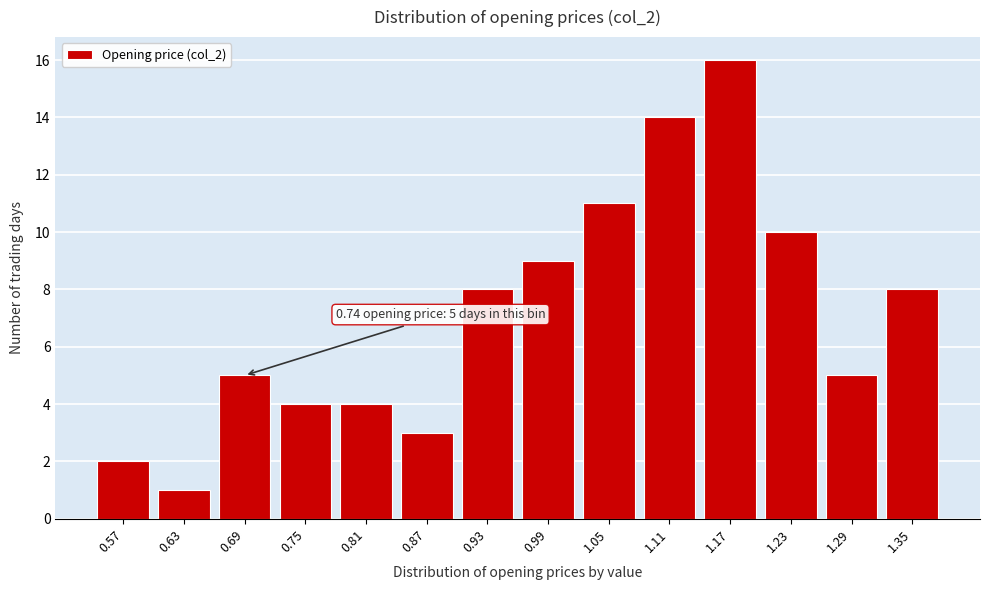

Reading left to right, what are all the values shown in this chart?

0.57=2	0.63=1	0.69=5	0.75=4	0.81=4	0.87=3	0.93=8	0.99=9	1.05=11	1.11=14	1.17=16	1.23=10	1.29=5	1.35=8